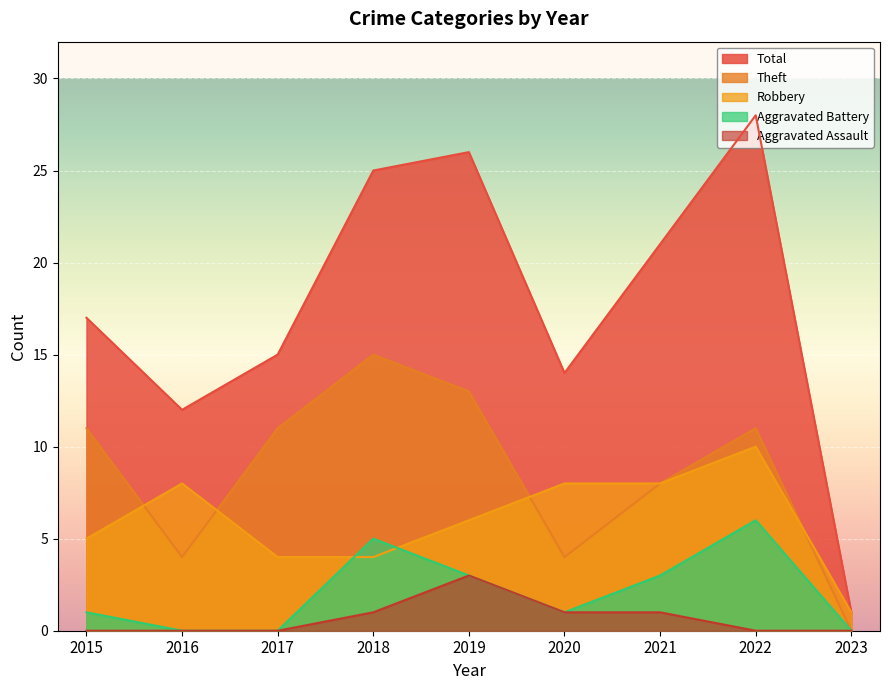

Is the value of Robbery at 2016 greater than the value of Theft at 2018?

No